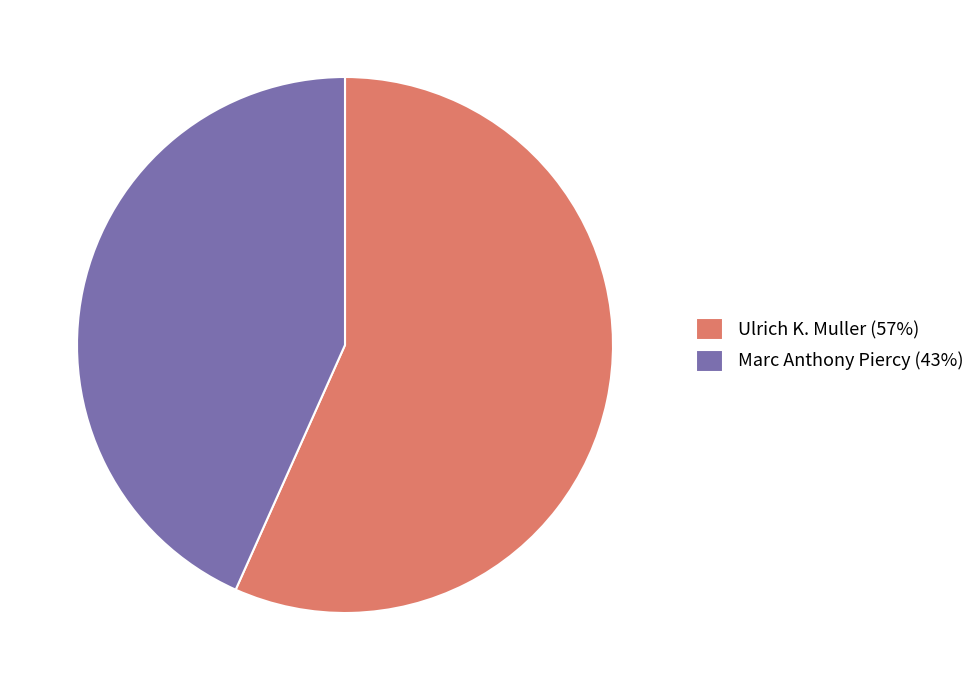

Approximately how many times larger is the value at Marc Anthony Piercy compared to Ulrich K. Muller?

0.8